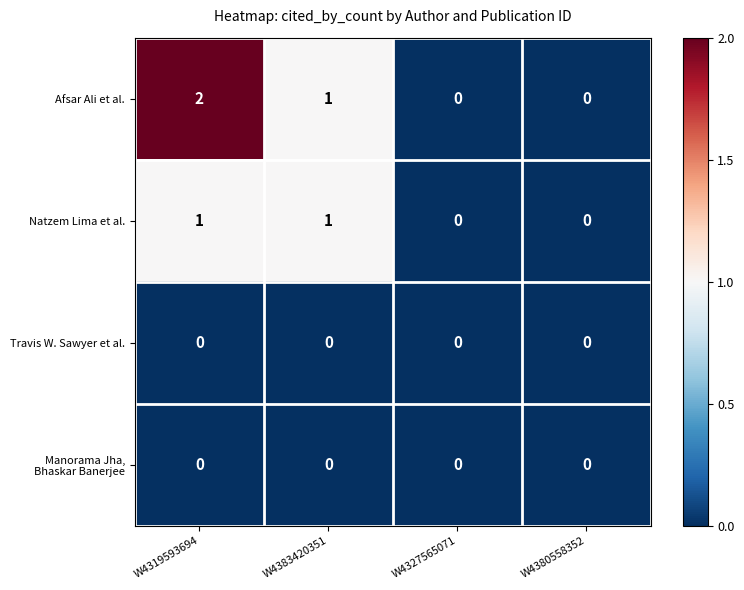

Which series has the largest total across all categories?

Afsar Ali et al.